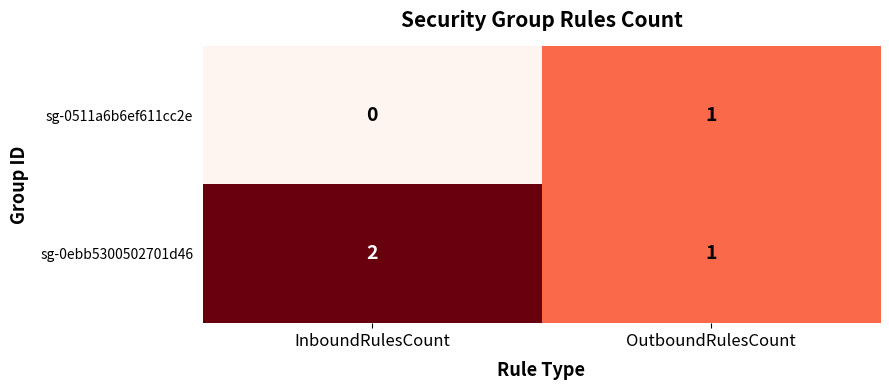

Rank the series by their maximum value, from highest to lowest.

sg-0ebb5300502701d46, sg-0511a6b6ef611cc2e